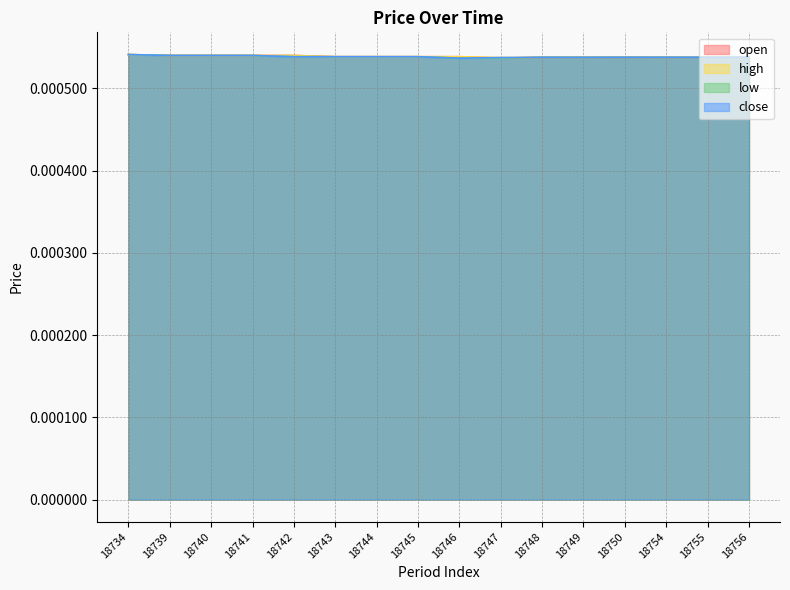

True or false: high and close cross at least once.

False